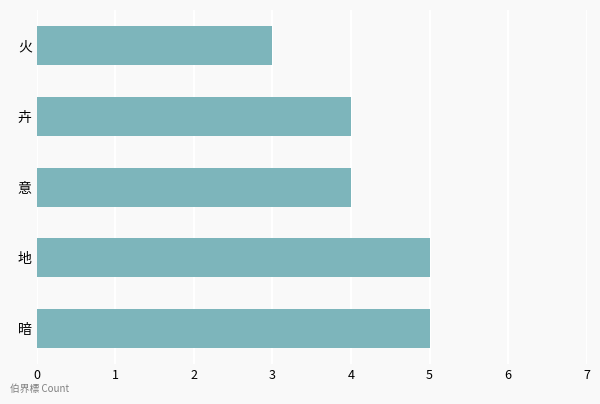

Which label corresponds to the smallest value in the chart?

火